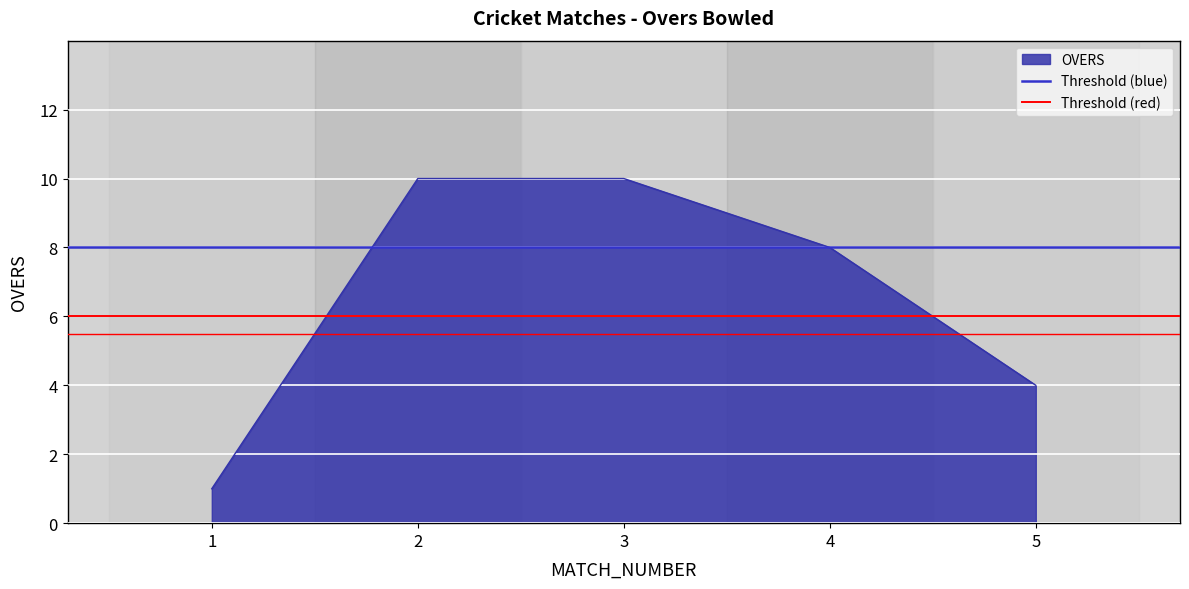

How many lines are shown in the chart?

2